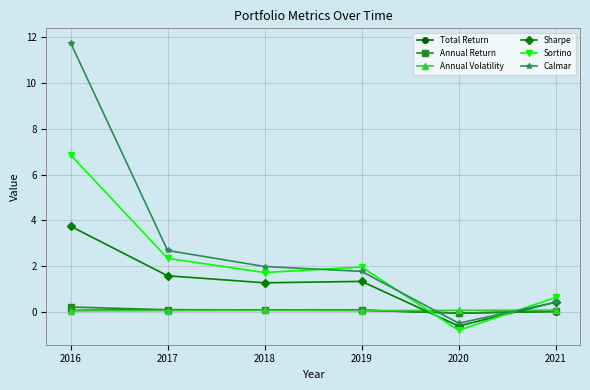

Which series has the widest spread of values?

Calmar